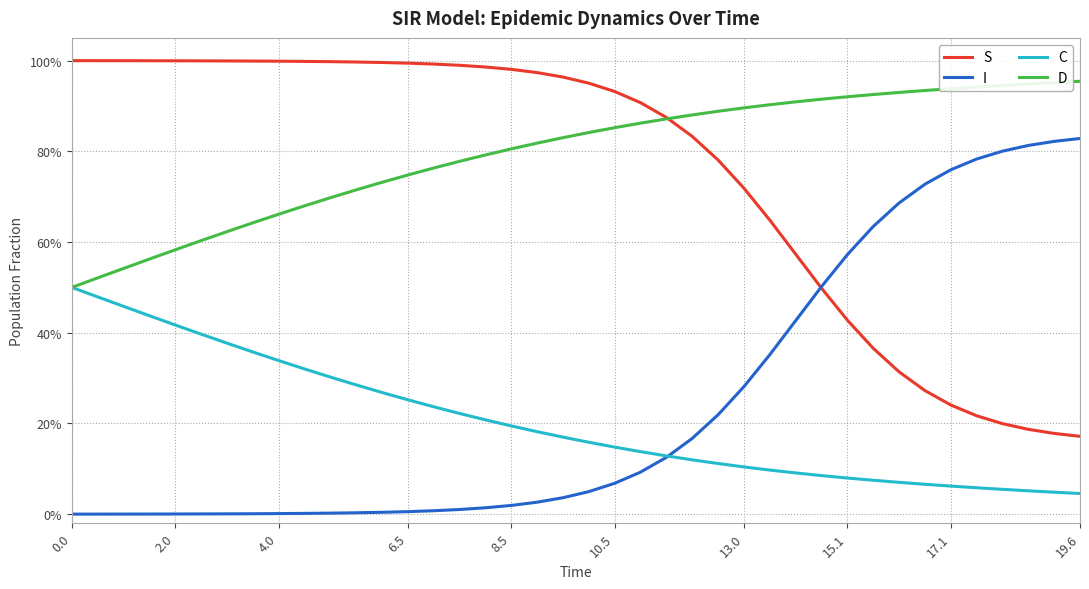

What are all the series names shown in the legend?

S, I, C, D